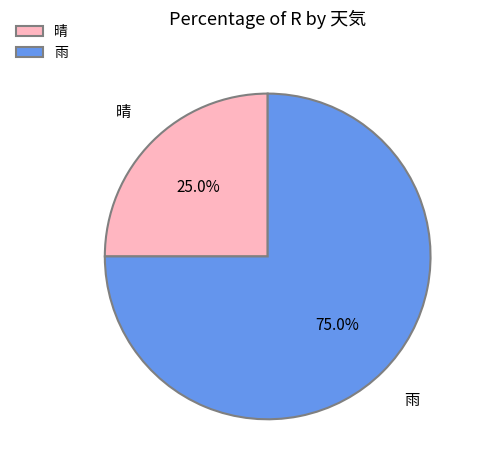

What percentage is the 晴 slice, to the nearest percent?

25%